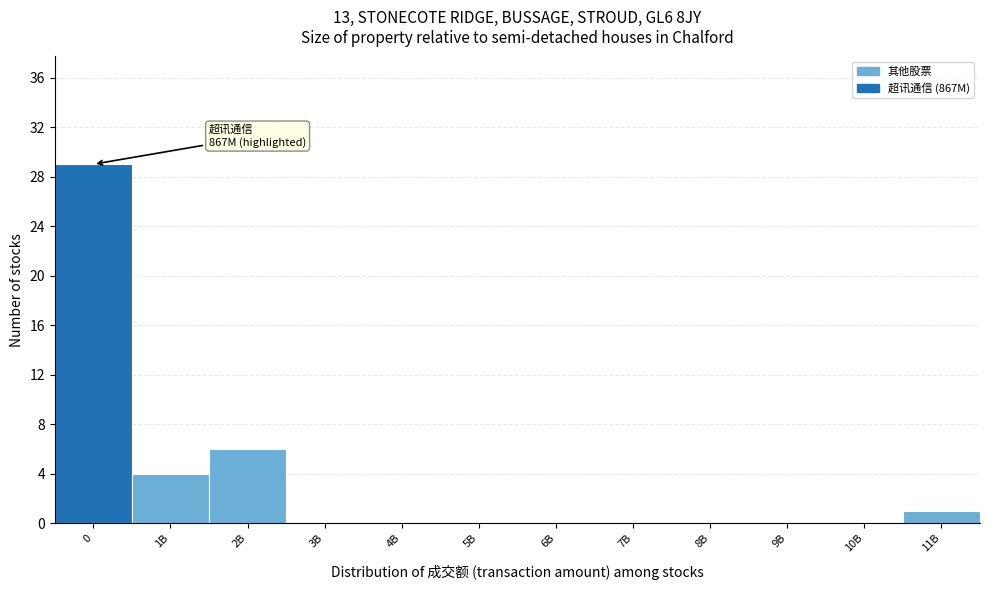

Reading left to right, what are all the values shown in this chart?

0=29	1B=4	2B=6	3B=0	4B=0	5B=0	6B=0	7B=0	8B=0	9B=0	10B=0	11B=1